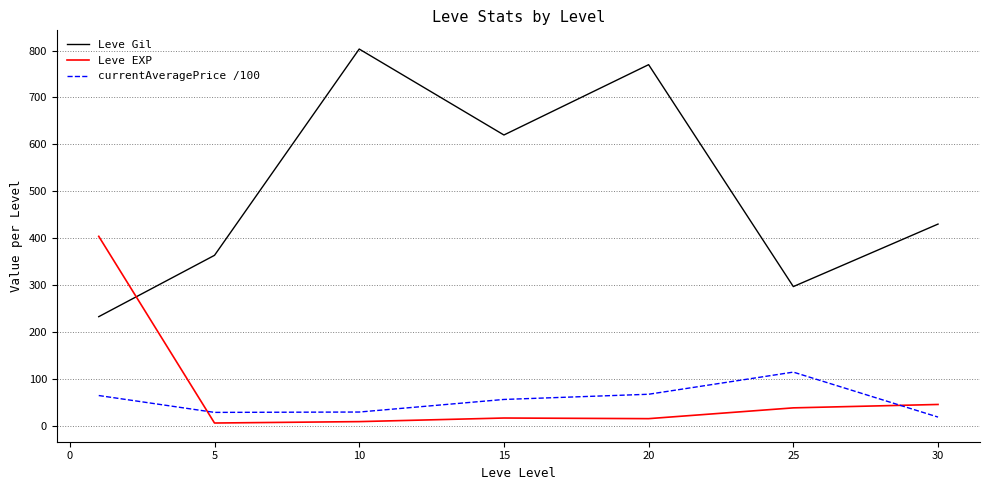

Which series has the largest total across all categories?

Leve Gil